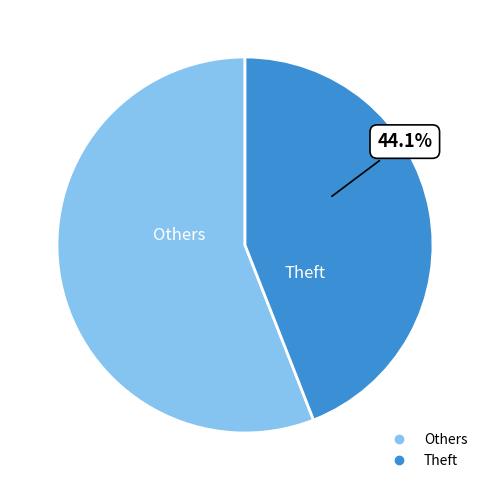

To the nearest percent, what is the average slice percentage?

50%